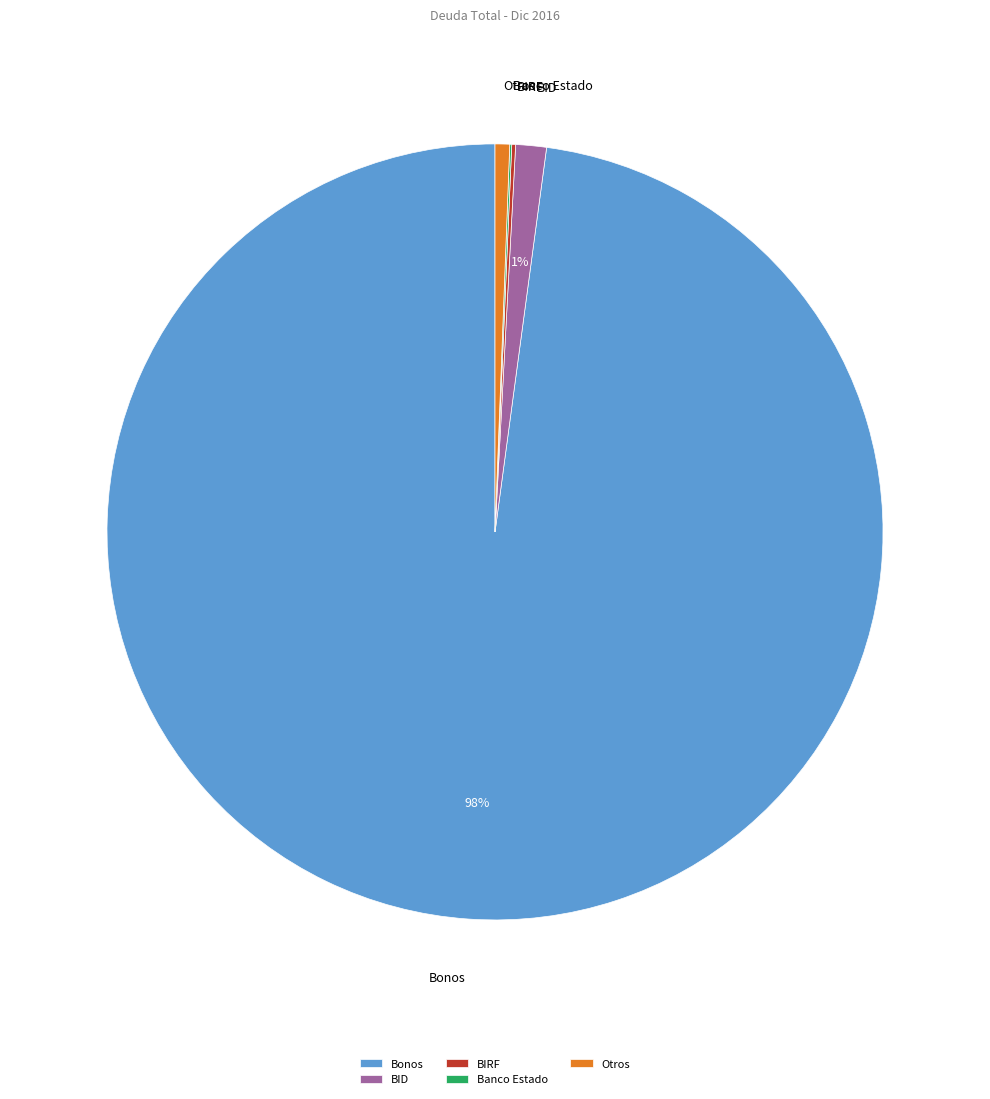

Which slice represents more than half of the pie?

Bonos